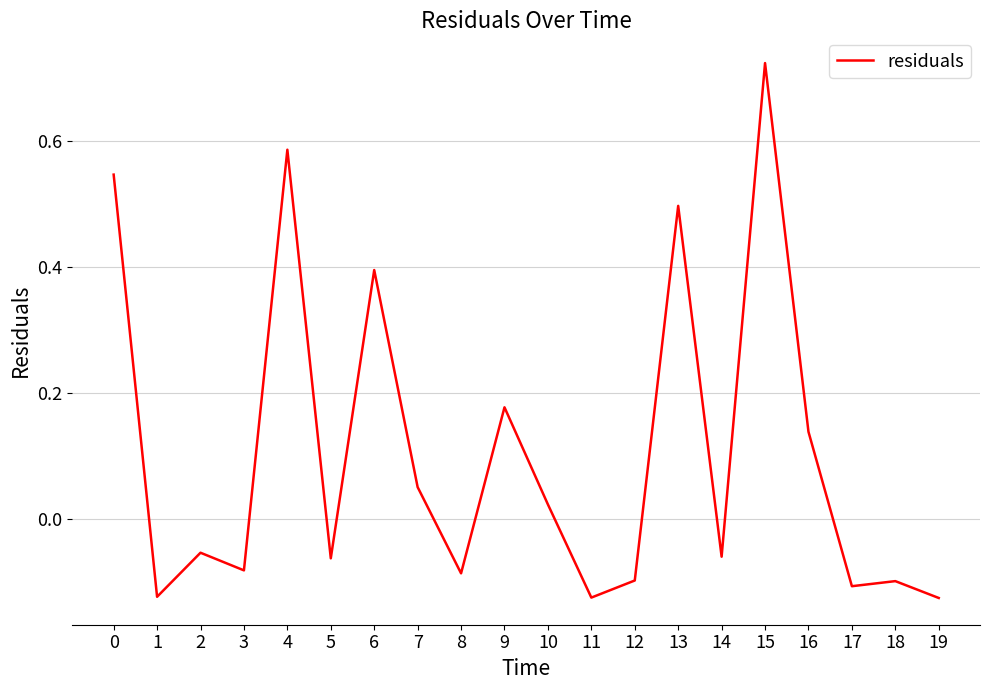

The chart shows a value of -0.2 at 17. True or false?

False